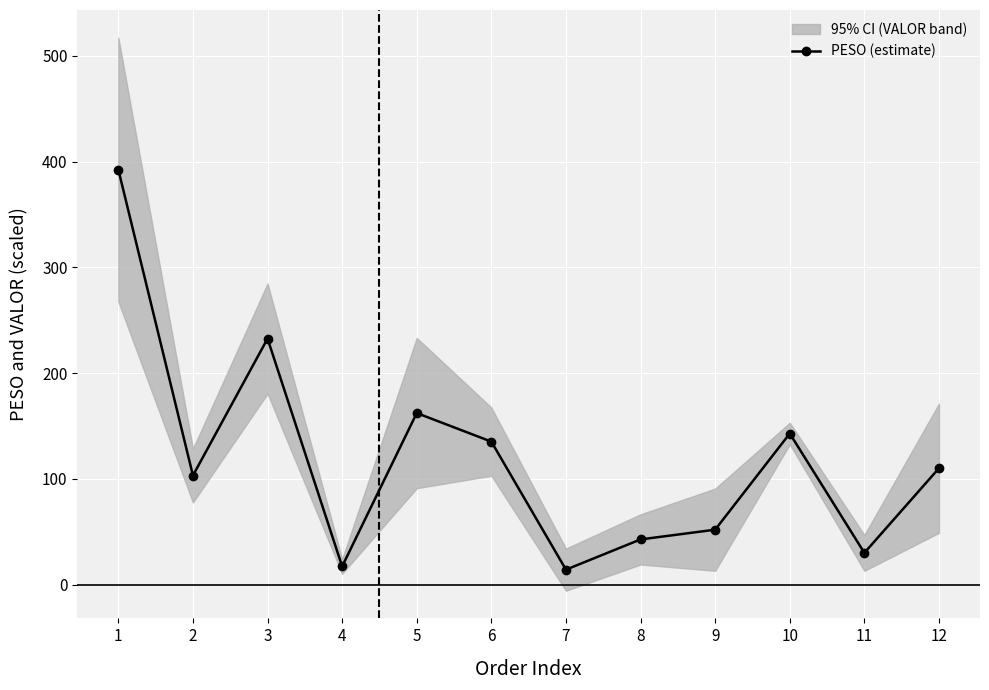

Is this an area chart (filled region under the line)?

No